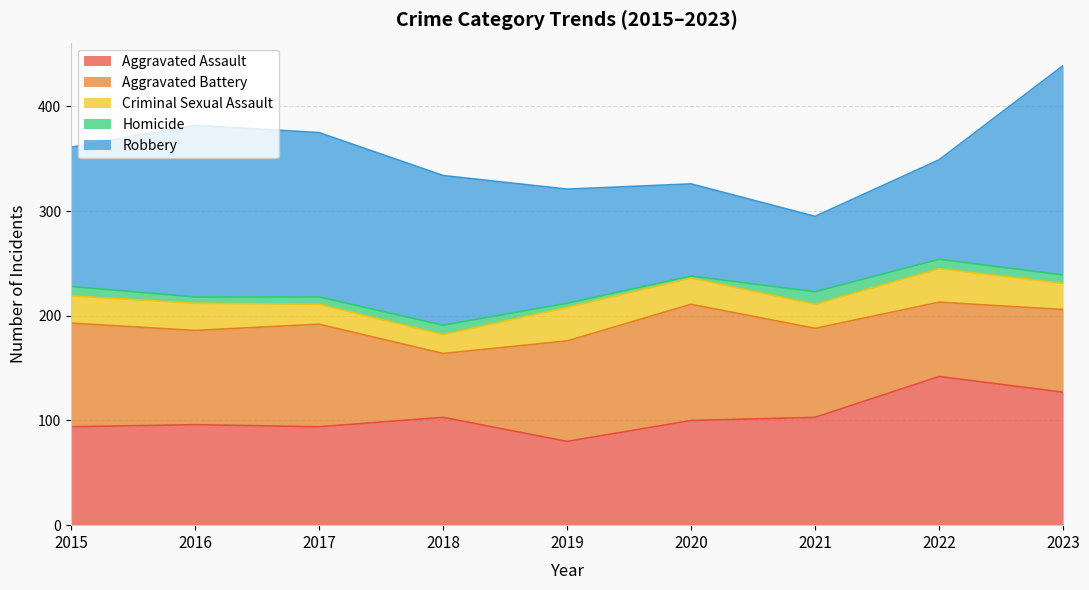

Reading left to right, list all the values displayed in this chart.

Aggravated Assault: 94	96	94	103	80	100	103	142	127
Aggravated Battery: 99	90	98	61	96	111	85	71	79
Criminal Sexual Assault: 26	26	19	18	32	25	23	32	25
Homicide: 9	6	7	9	4	2	12	9	8
Robbery: 133	164	157	143	109	88	72	95	200